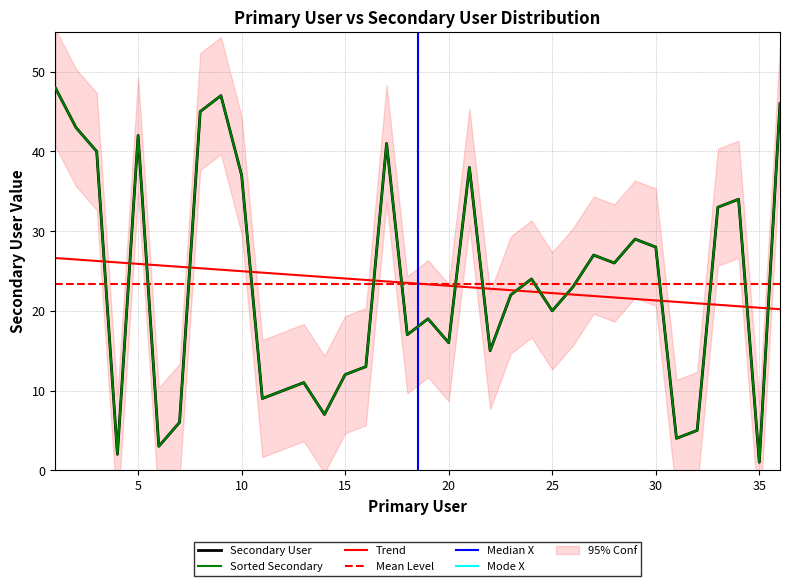

The chart shows a value of 41 at 17. True or false?

True